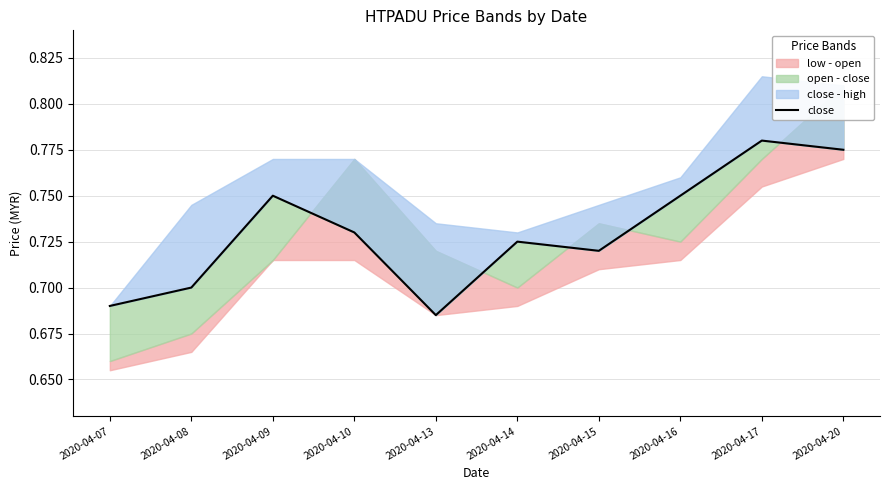

What is the difference between the maximum and second lowest values?

0.1